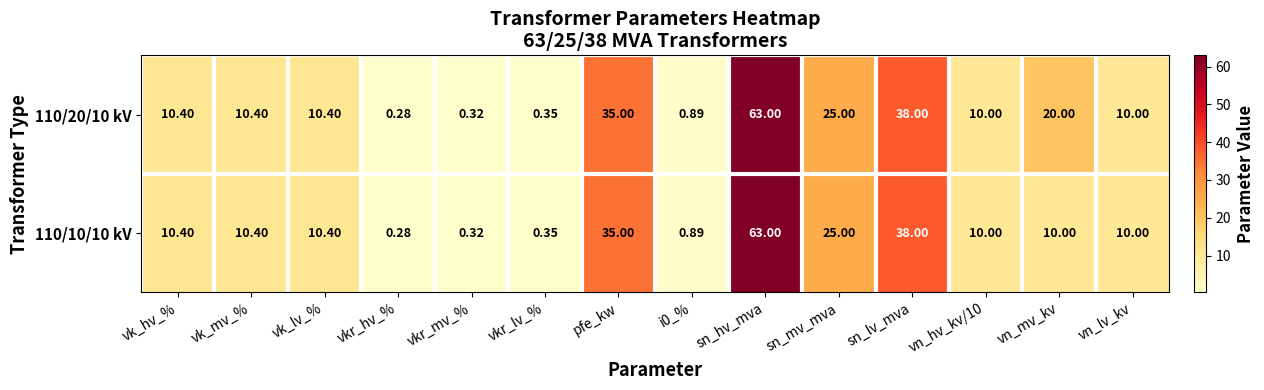

At which category is the sum across all series the highest?

sn_hv_mva